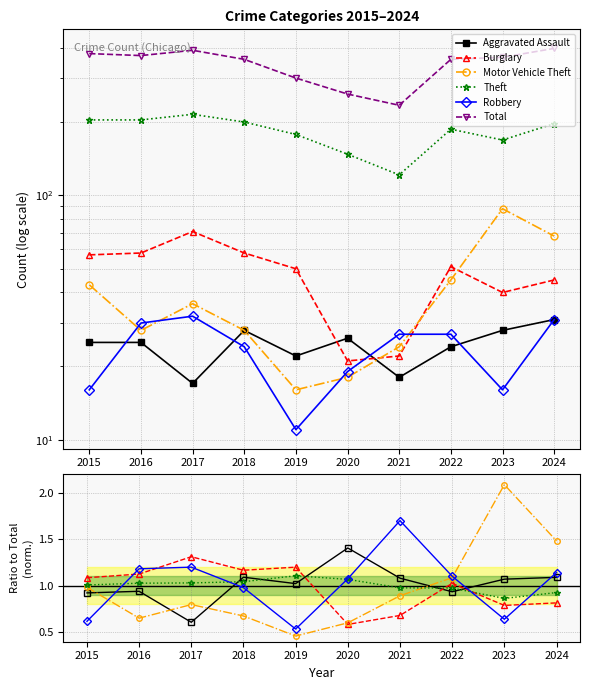

Is the value of Robbery at 2016 greater than the value of Aggravated Assault at 2021?

Yes